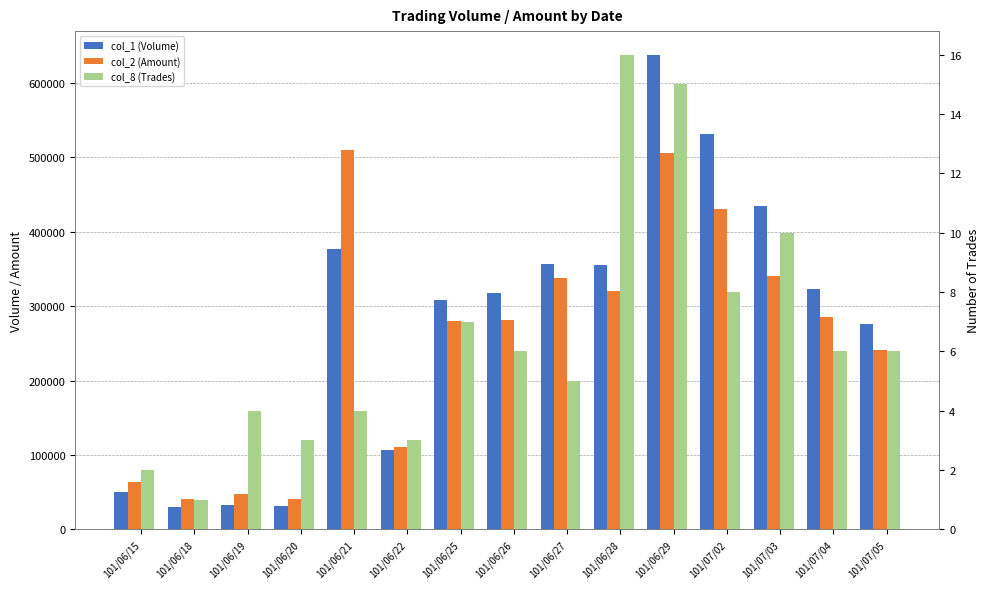

What is the average value of the col_1 (Volume) series?

278000